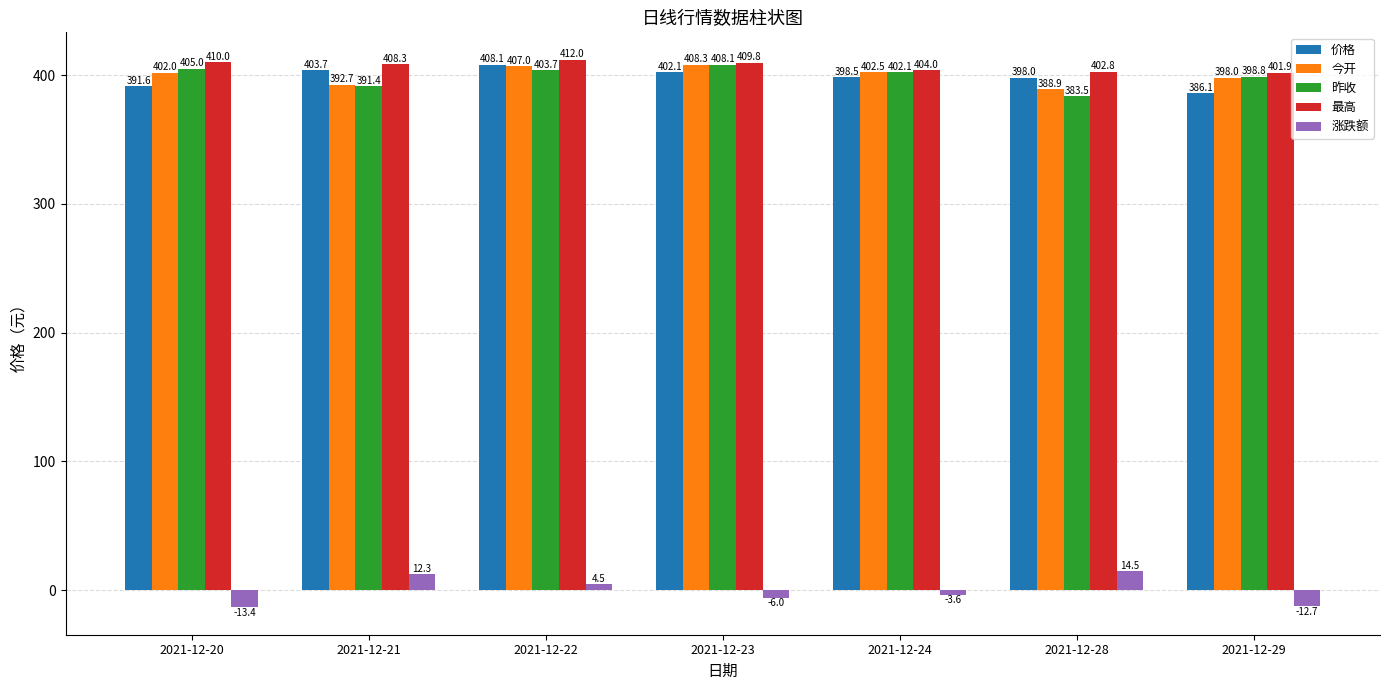

Which category has the highest value in the 价格 series?

2021-12-22